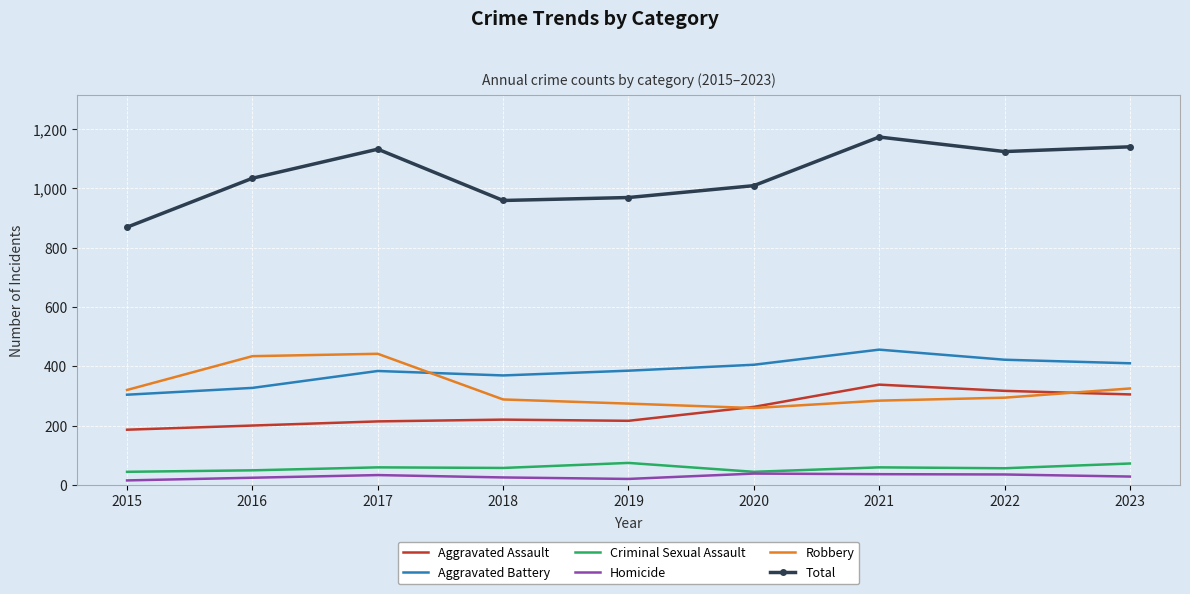

The Robbery series shows 259 at 2020. True or false?

True